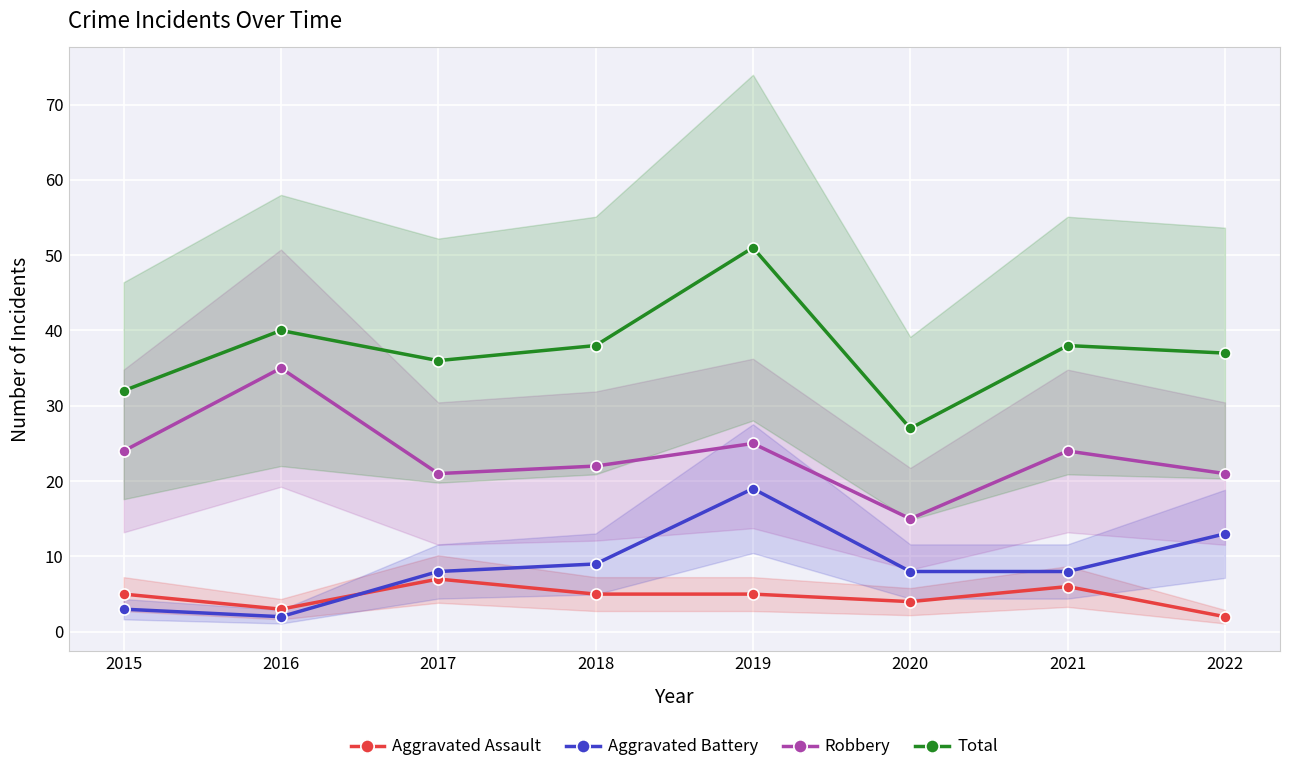

How many data points in Robbery are above 24?

2